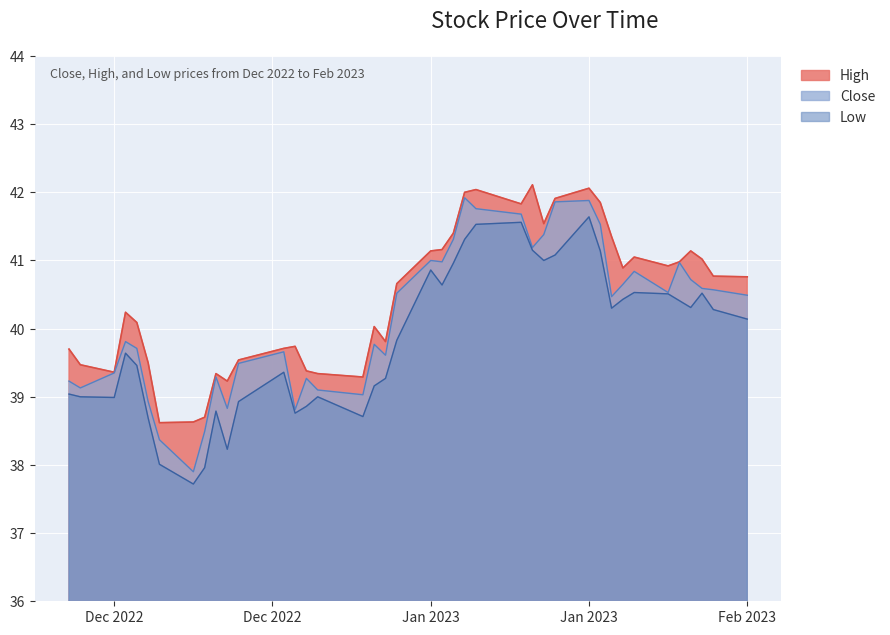

List the series in order of their overall mean, lowest first.

Low, Close, High